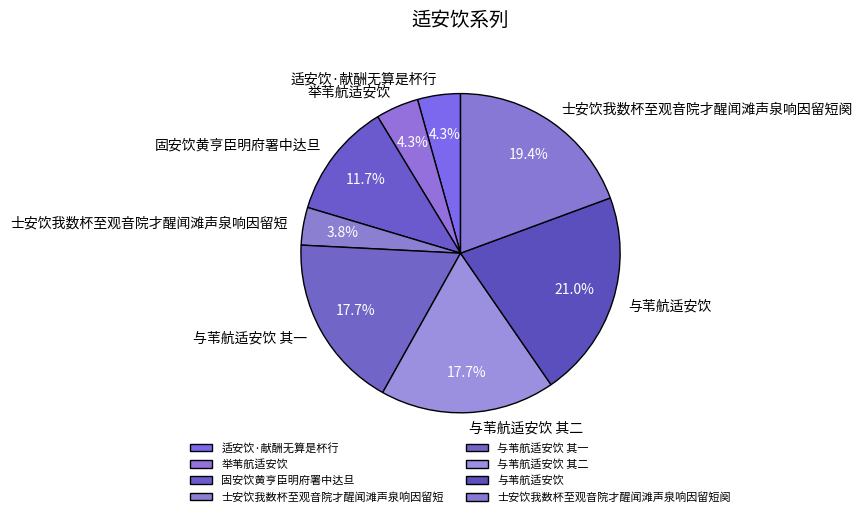

To the nearest percent, what portion does 固安饮黄亨臣明府署中达旦 represent?

12%